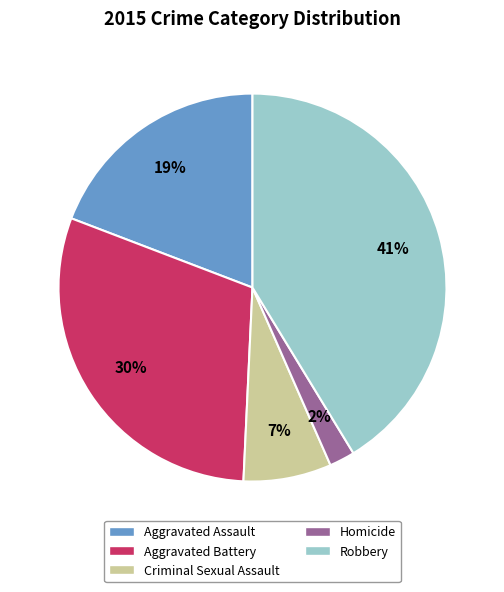

Is there any slice that represents more than half of the pie?

No